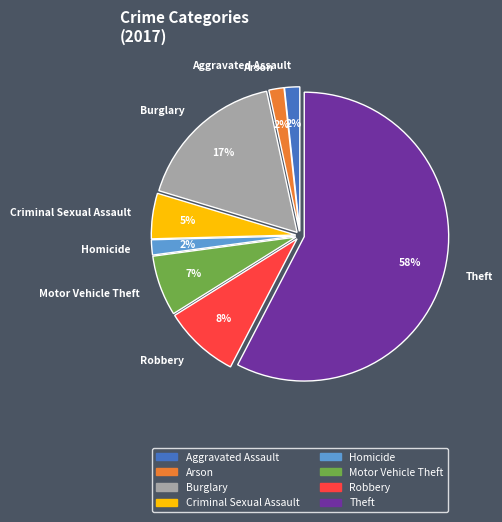

Which slice is the largest?

Theft